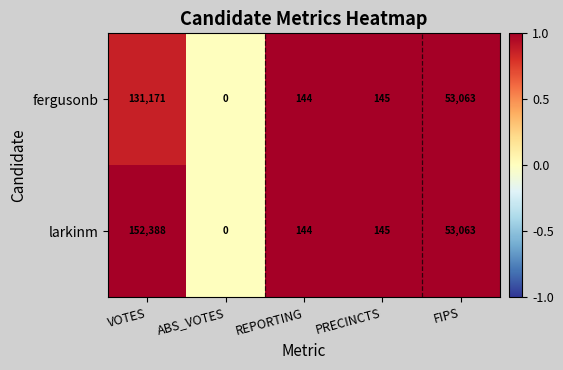

Which series has the largest range (max minus min)?

larkinm